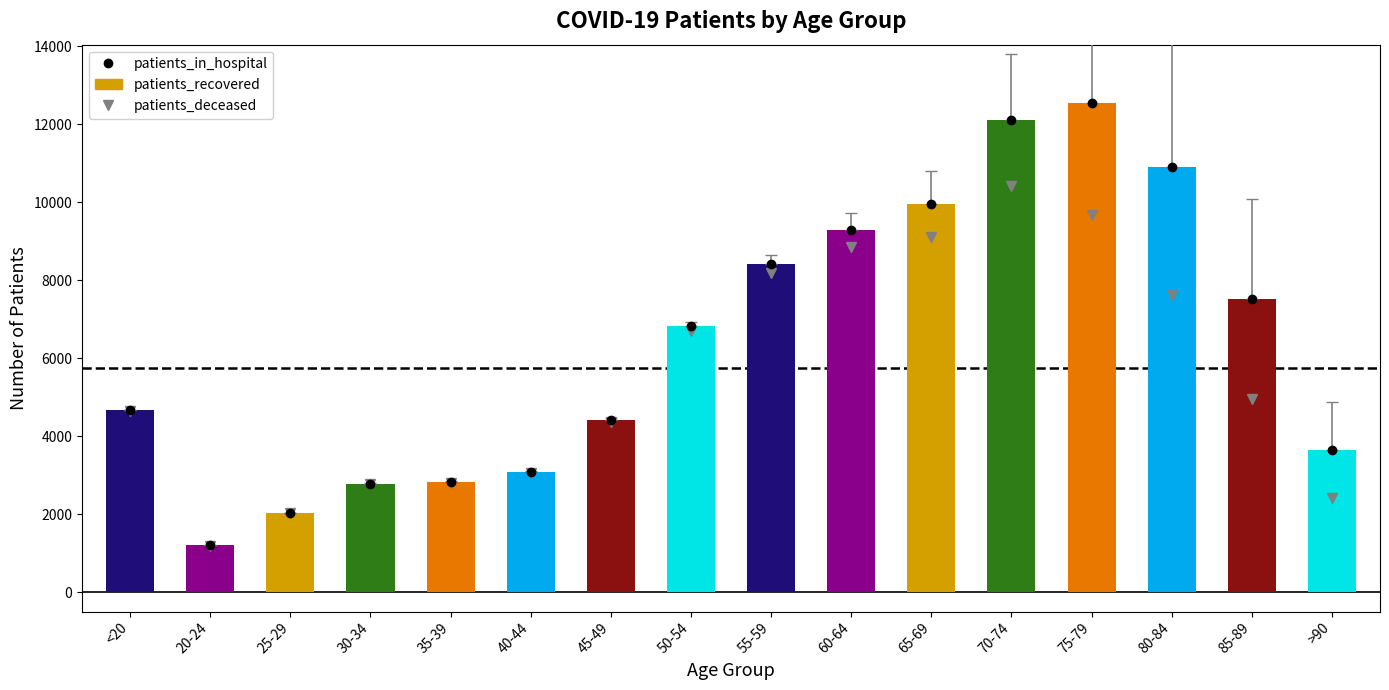

True or false: patients_deceased has a value of 6692 at 50-54.

True